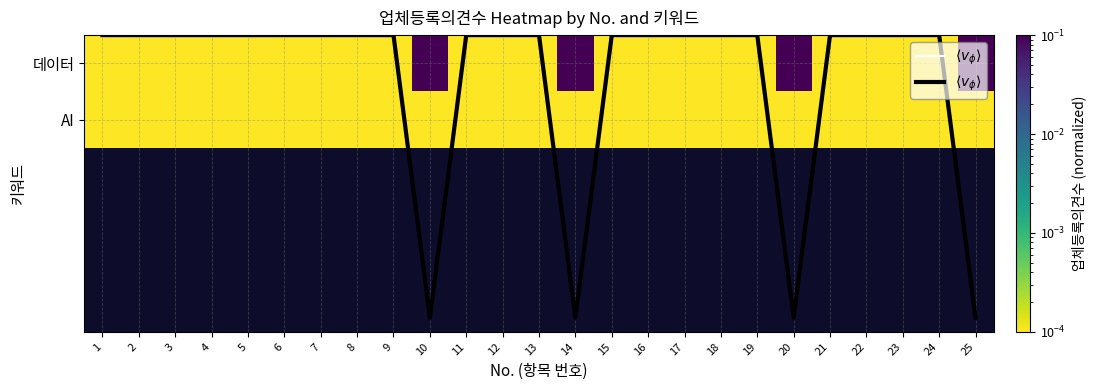

What is the difference between the maximum and minimum values in the 데이터 series?

0.1